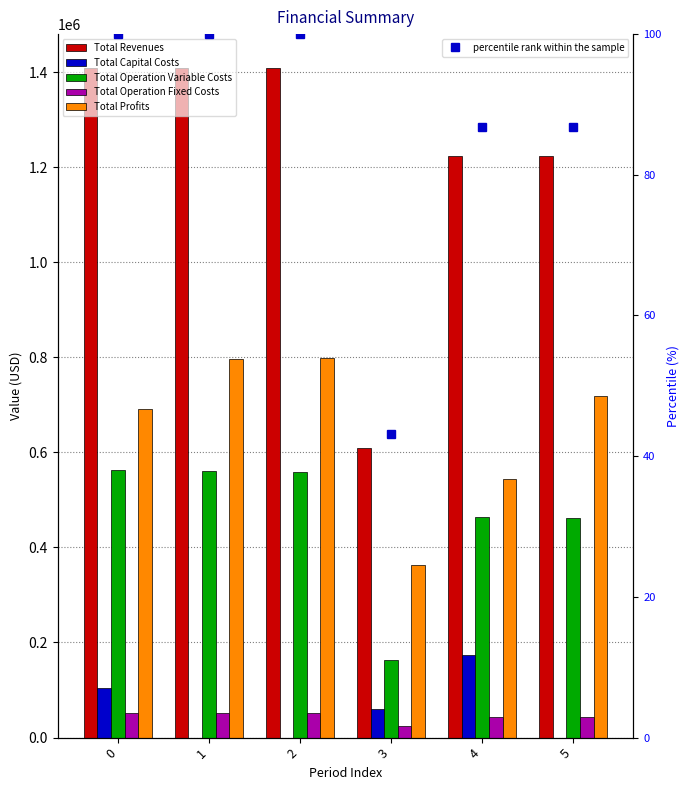

The value of Total Profits at 1 is 796899.7. True or false?

True